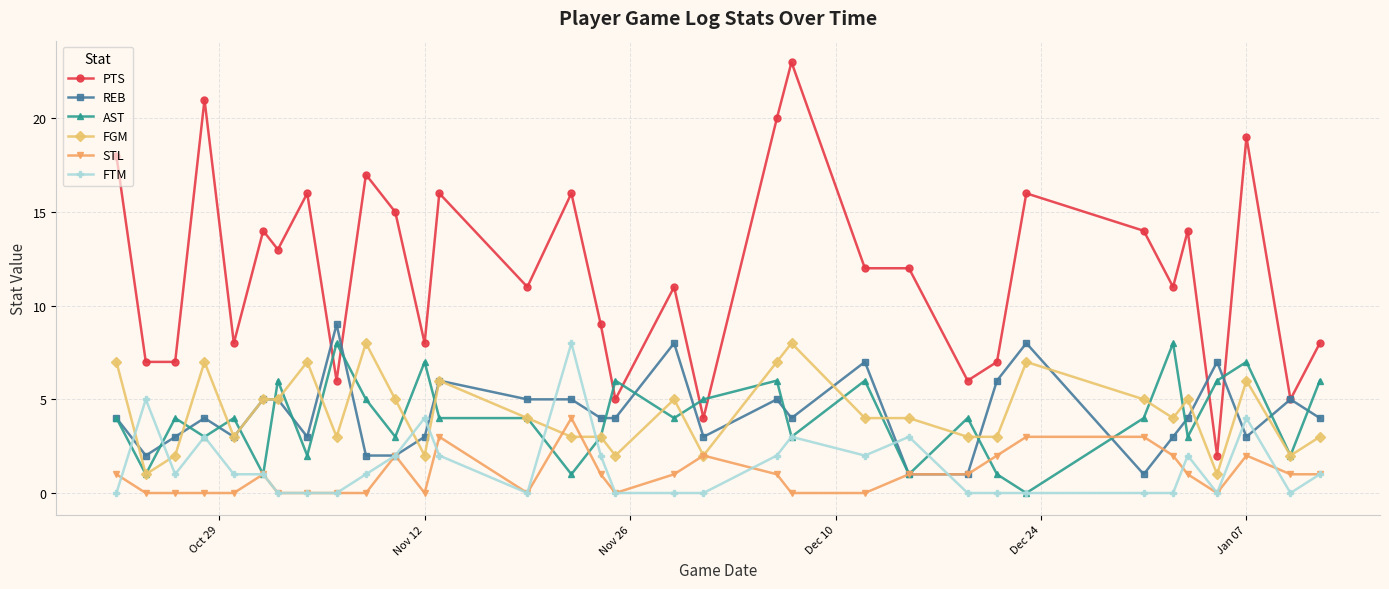

Count the STL values in the range 0 to 2.

29